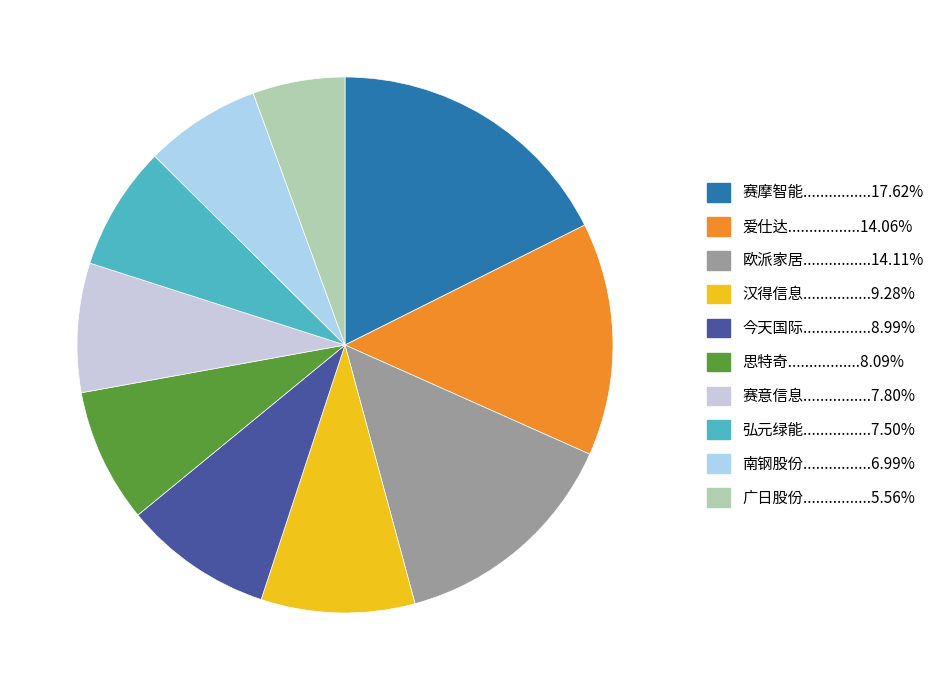

How many segments does this pie chart have?

10